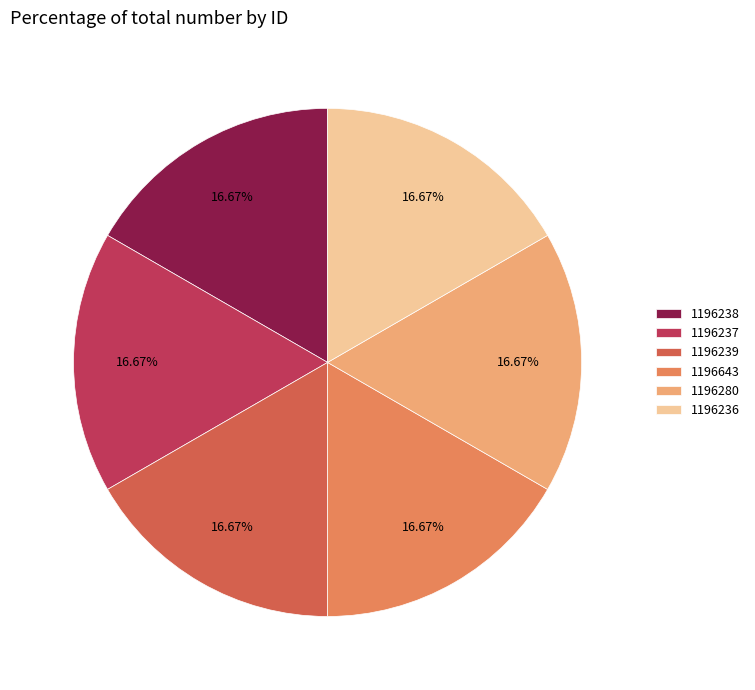

Does 1196643 account for over 50% of the chart?

No